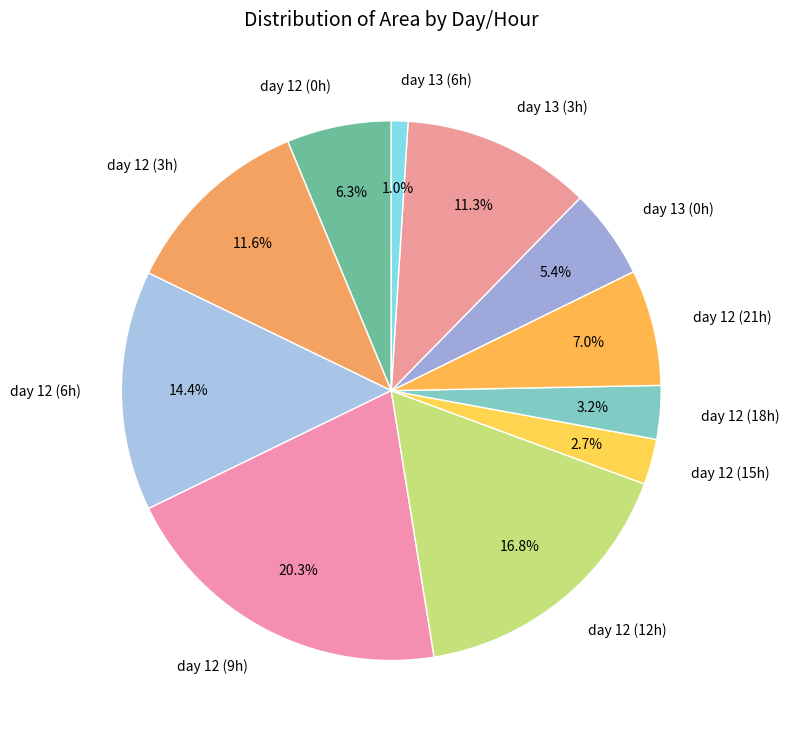

Is there any slice that represents more than half of the pie?

No